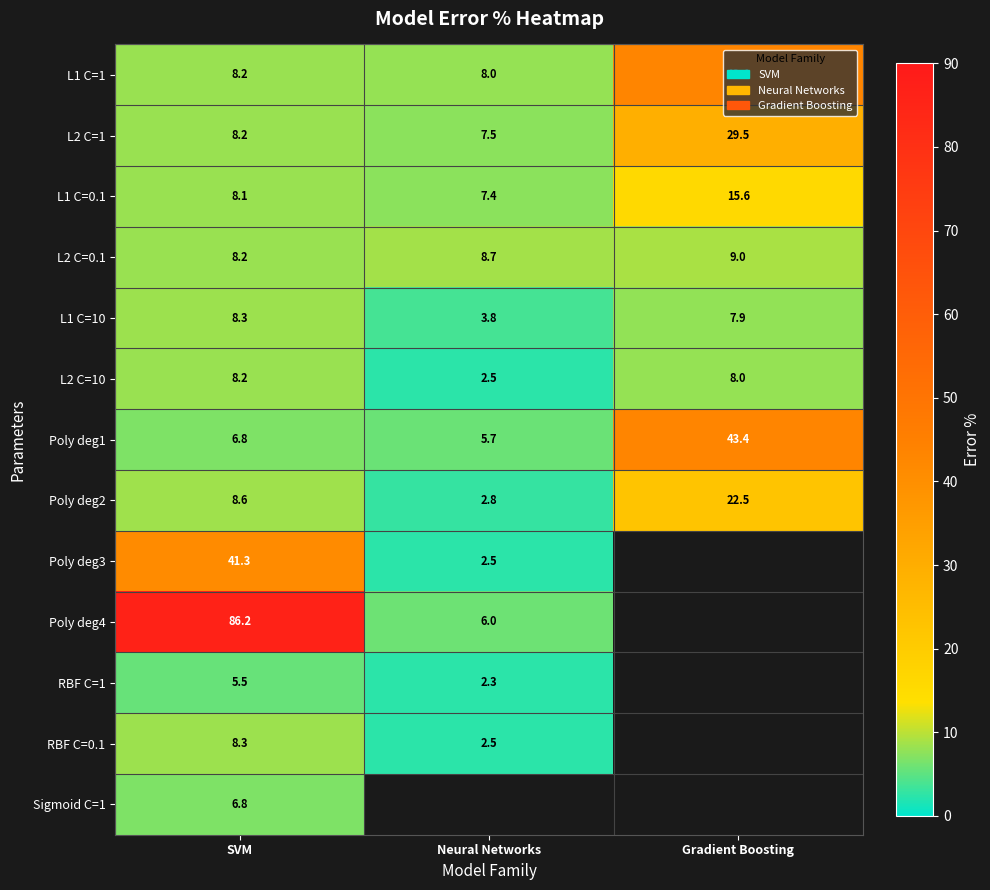

List the labels in order of L1 C=0.1 value, smallest first.

Neural Networks, SVM, Gradient Boosting